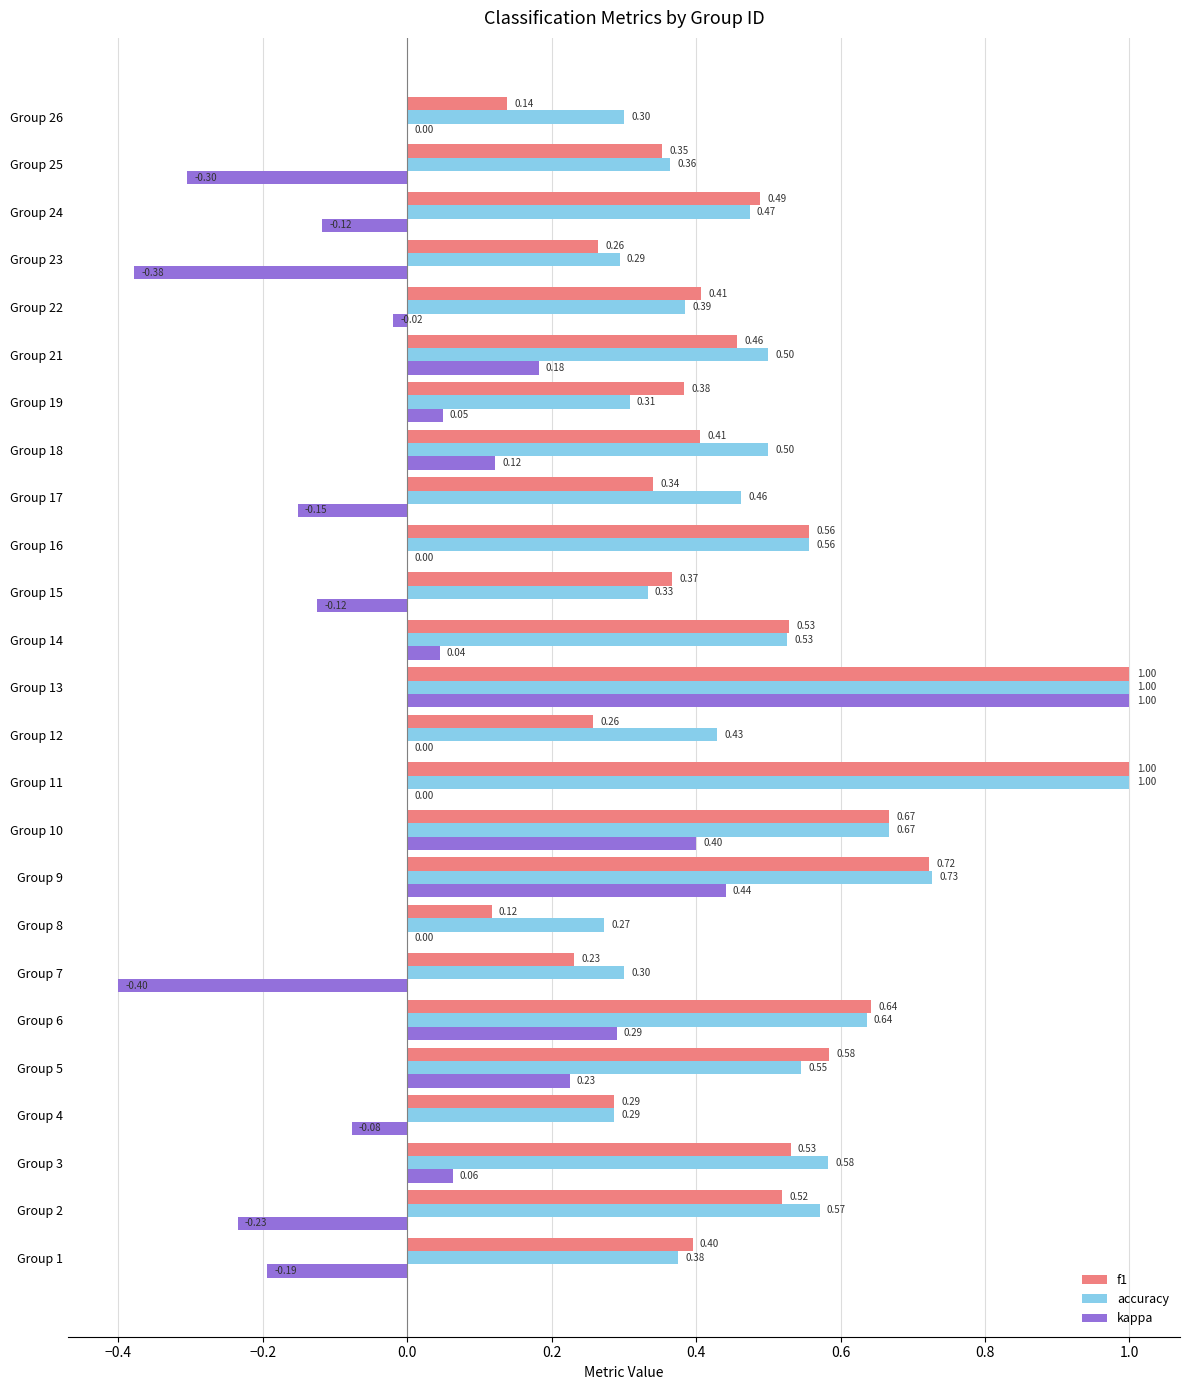

What is the sum of the accuracy values at Group 6 and Group 22?

1.0